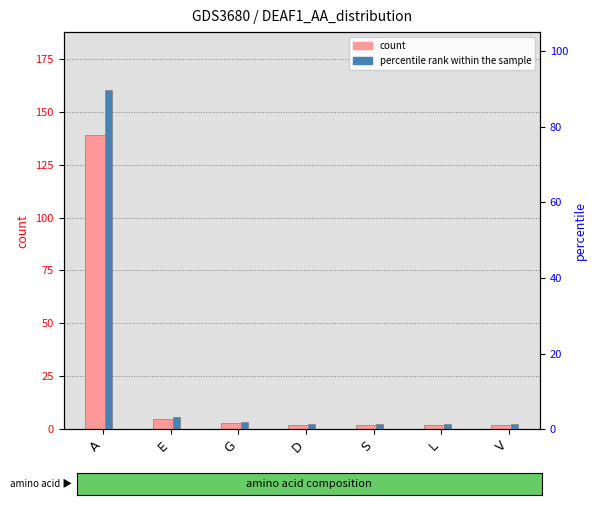

What is the difference between the highest and lowest values at D?

0.7